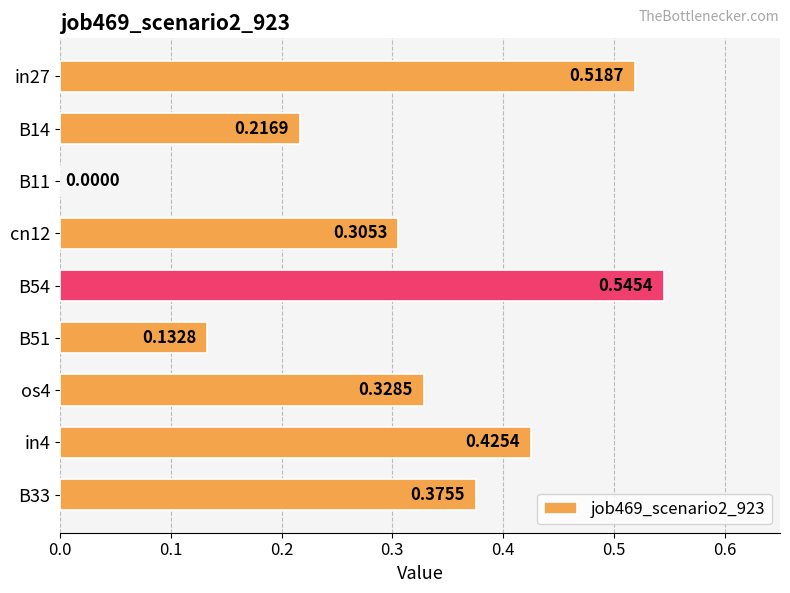

What is the change in value from B51 to os4?

+0.2